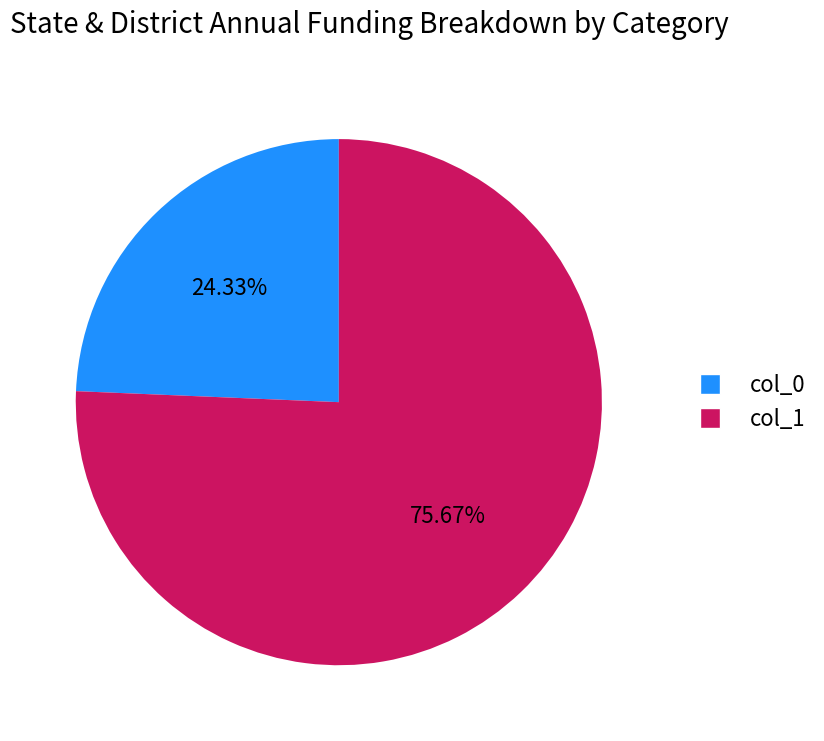

Is there any slice that represents more than half of the pie?

Yes